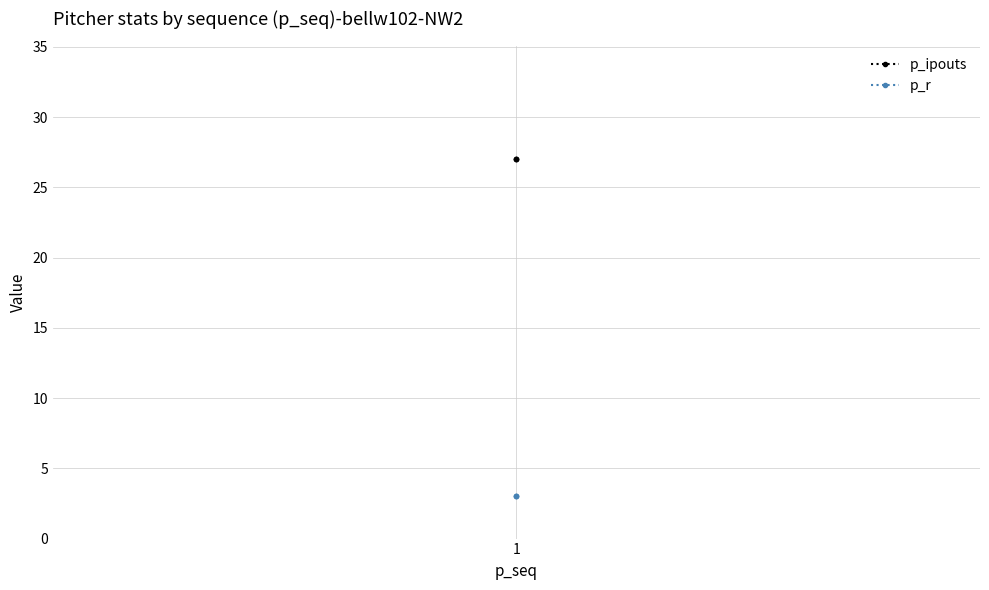

Where is p_r nearest to the value 3?

1